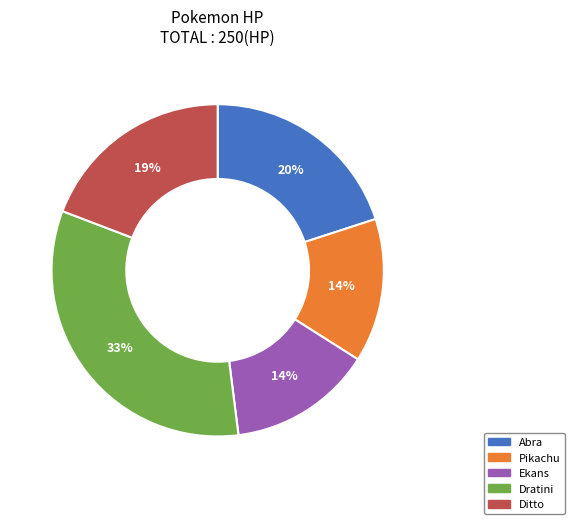

To the nearest percent, what is the combined percentage of Dratini and Ditto?

52%